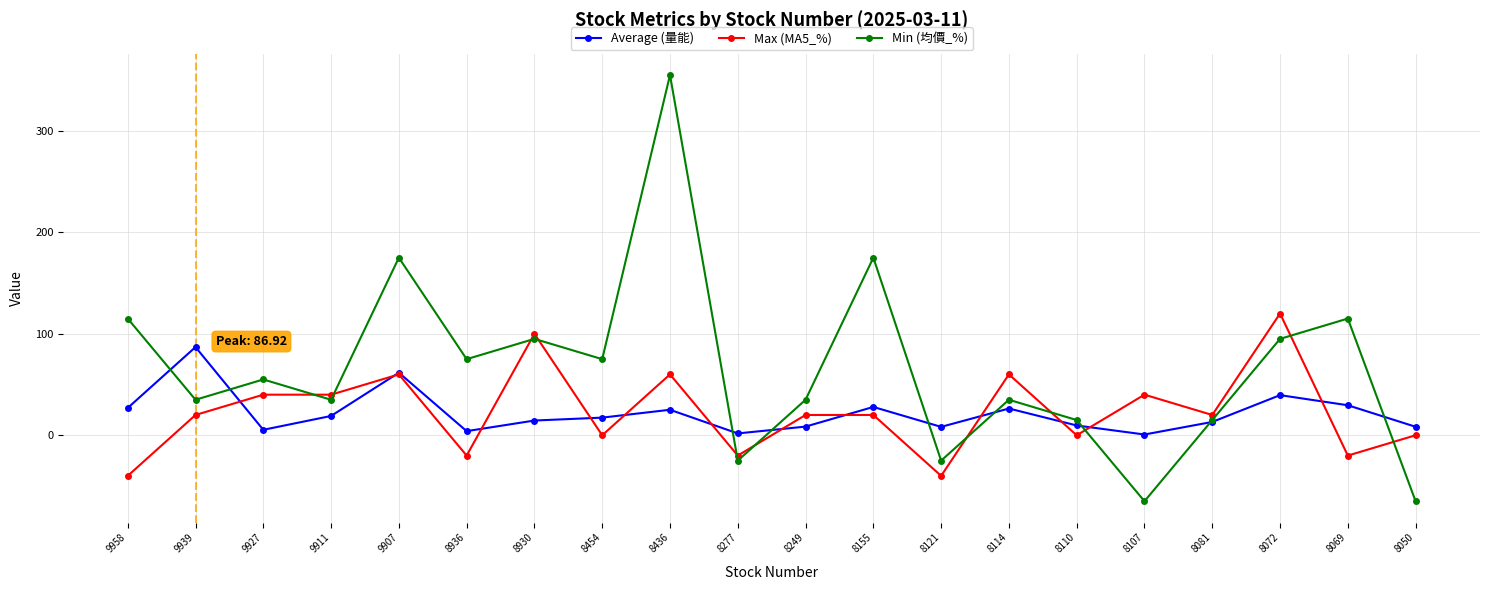

What is the value of the Min (均價_%) point at the 10th from the left?

-25.0